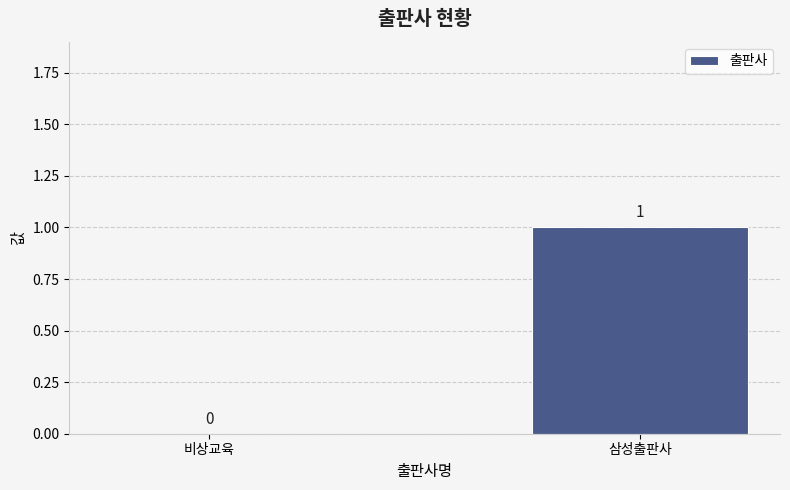

At which label is the value closest to 0?

비상교육